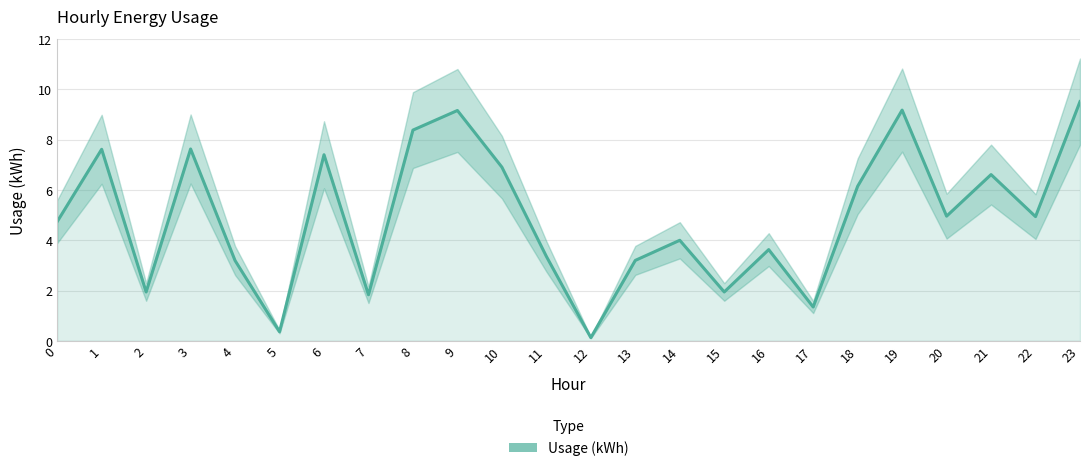

Is it true that the value at 6 is 7.4?

True